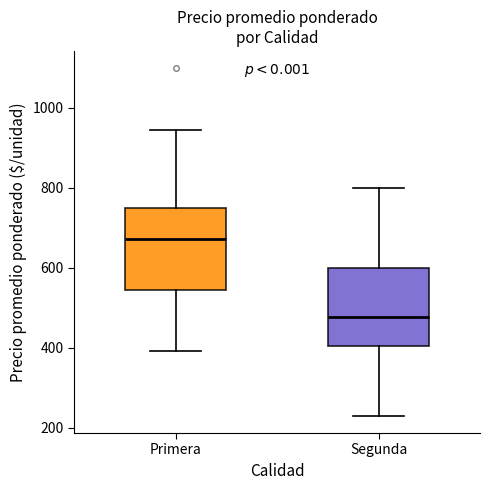

Reading left to right, transcribe this box plot: for each box, give where its median line is, the range the box spans, and where its two whiskers end, as read against the y-axis. The values are not printed on the chart, so give them approximately, as read against the axis.

Primera: median 680, box 540 to 760, whiskers 400 to 940
Segunda: median 480, box 400 to 600, whiskers 240 to 800